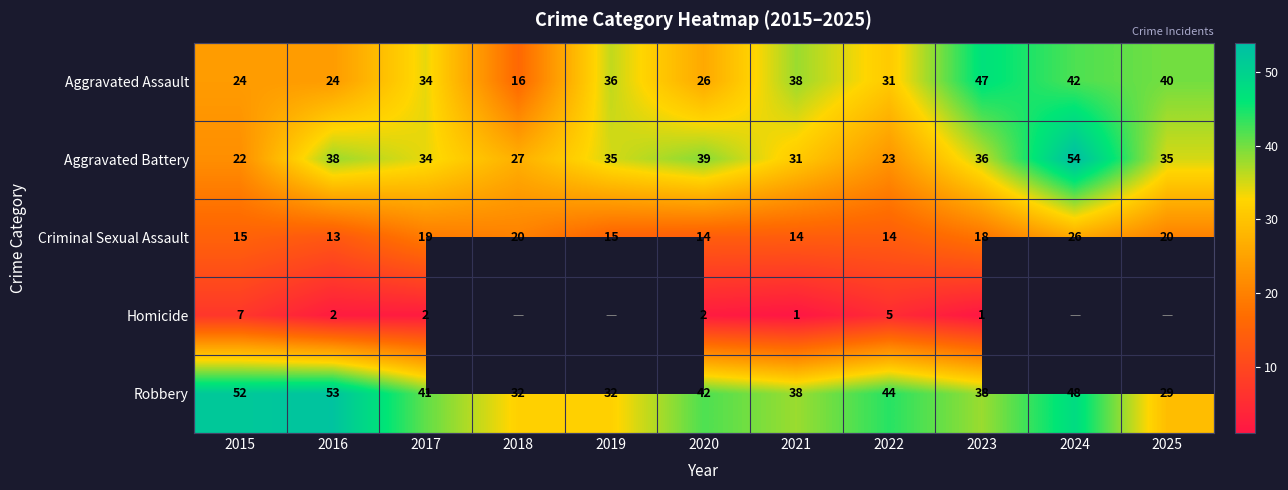

At 2023, list the series in order from largest to smallest.

Aggravated Assault, Robbery, Aggravated Battery, Criminal Sexual Assault, Homicide